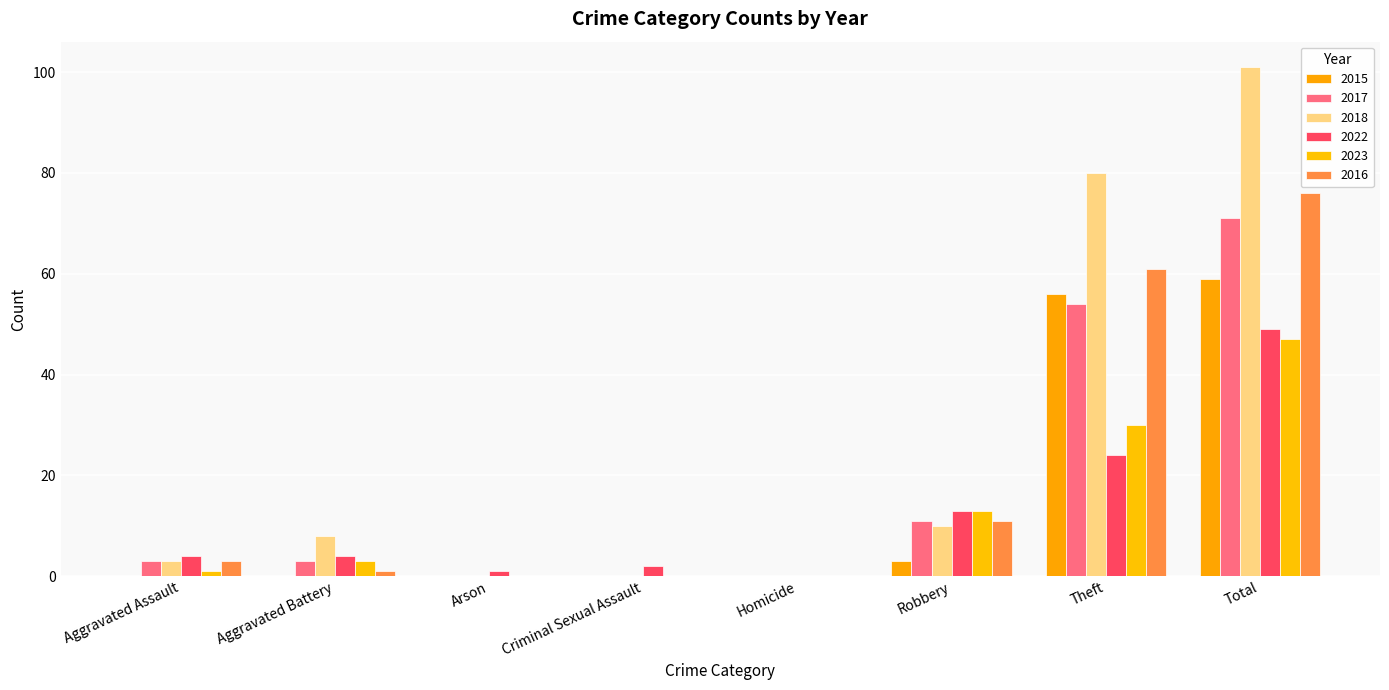

What is the spread (max minus min) of values at Aggravated Assault?

4